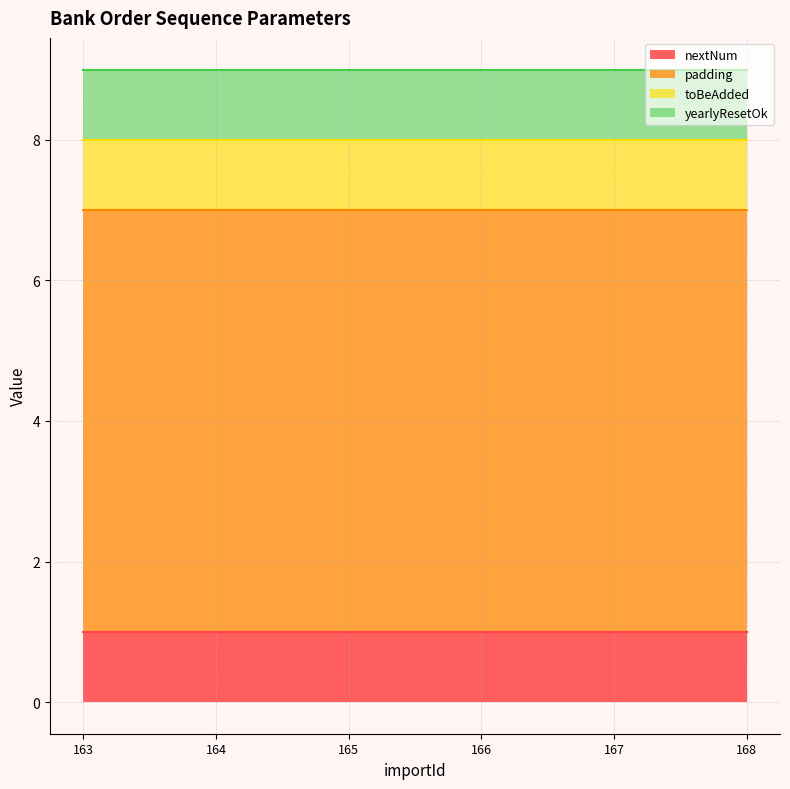

List the labels in order of padding value, smallest first.

163, 164, 165, 166, 167, 168